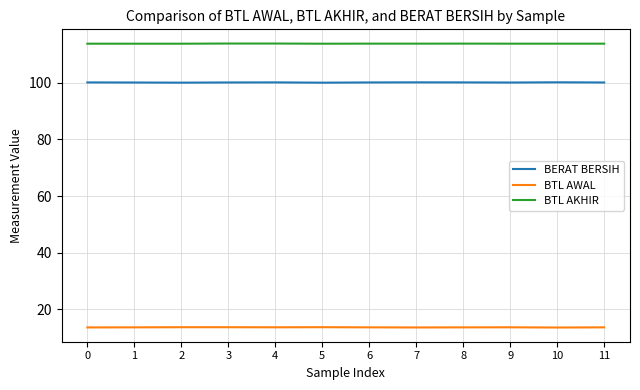

Does the chart display data point markers on the line(s)?

No